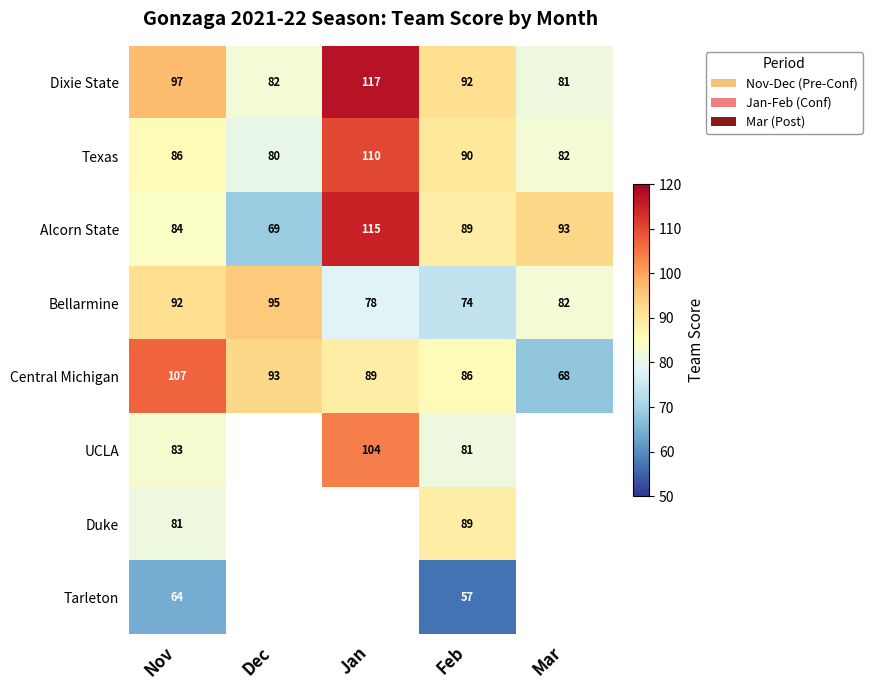

How many values in the Alcorn State series are below 89?

2